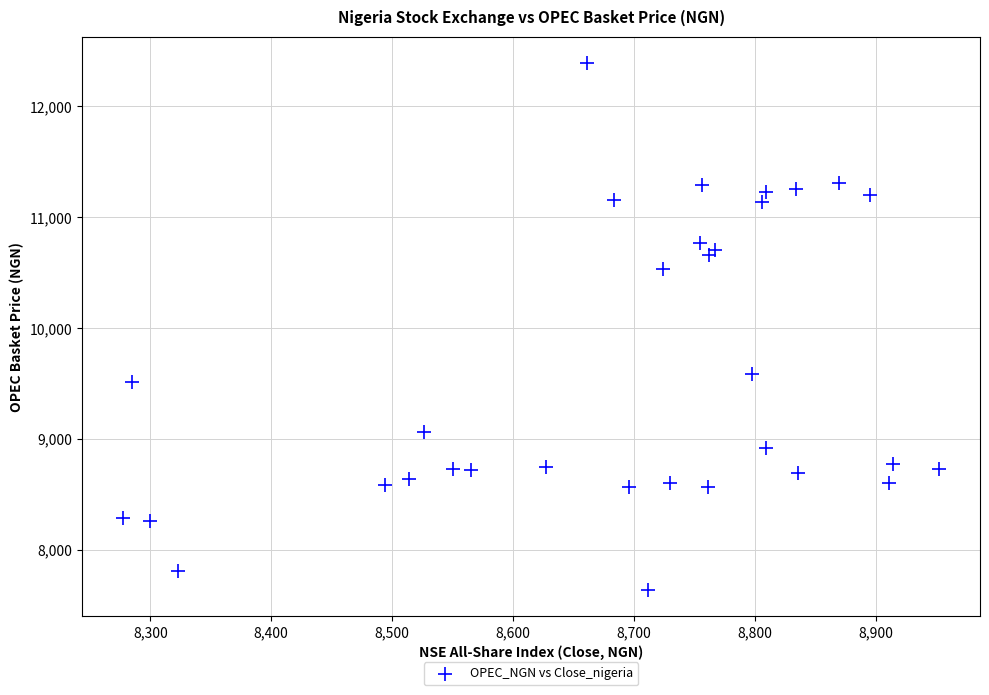

What is the range of Y values (max minus min)?

4748.1